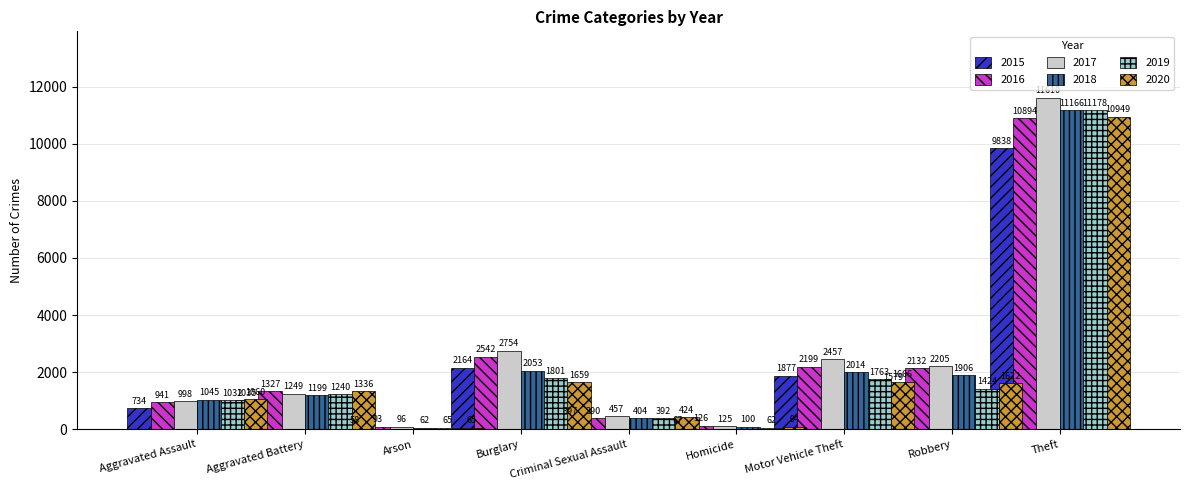

Does the chart contain any negative values?

No